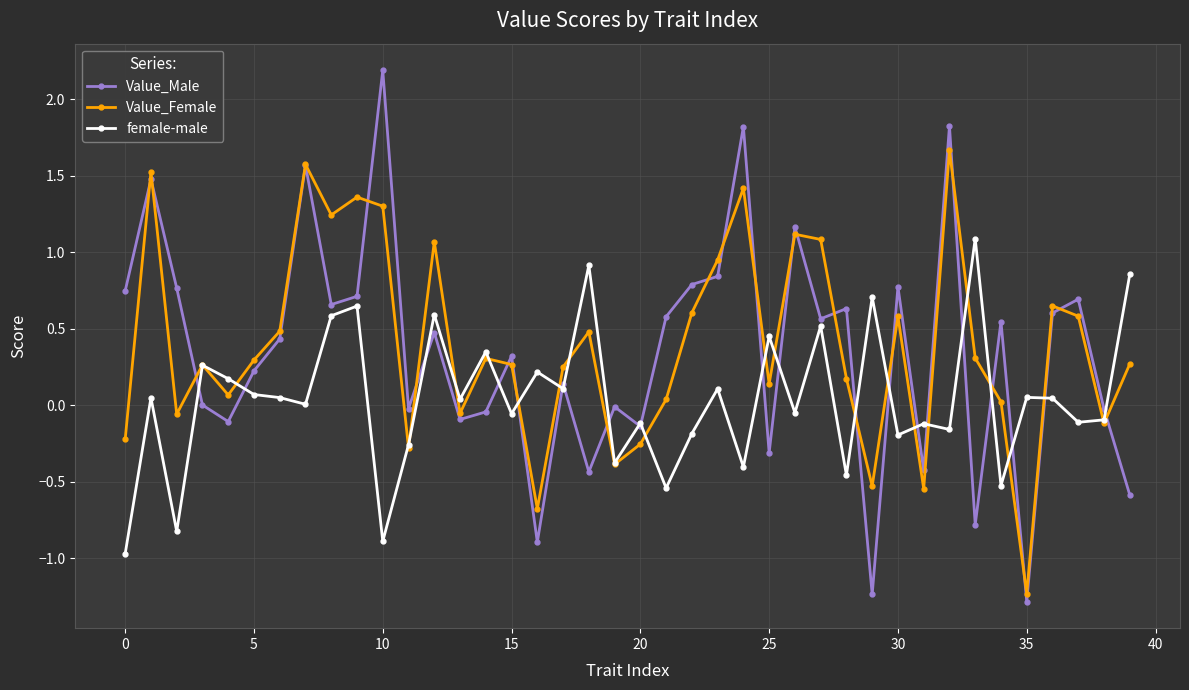

Which series has the widest spread of values?

Value_Male